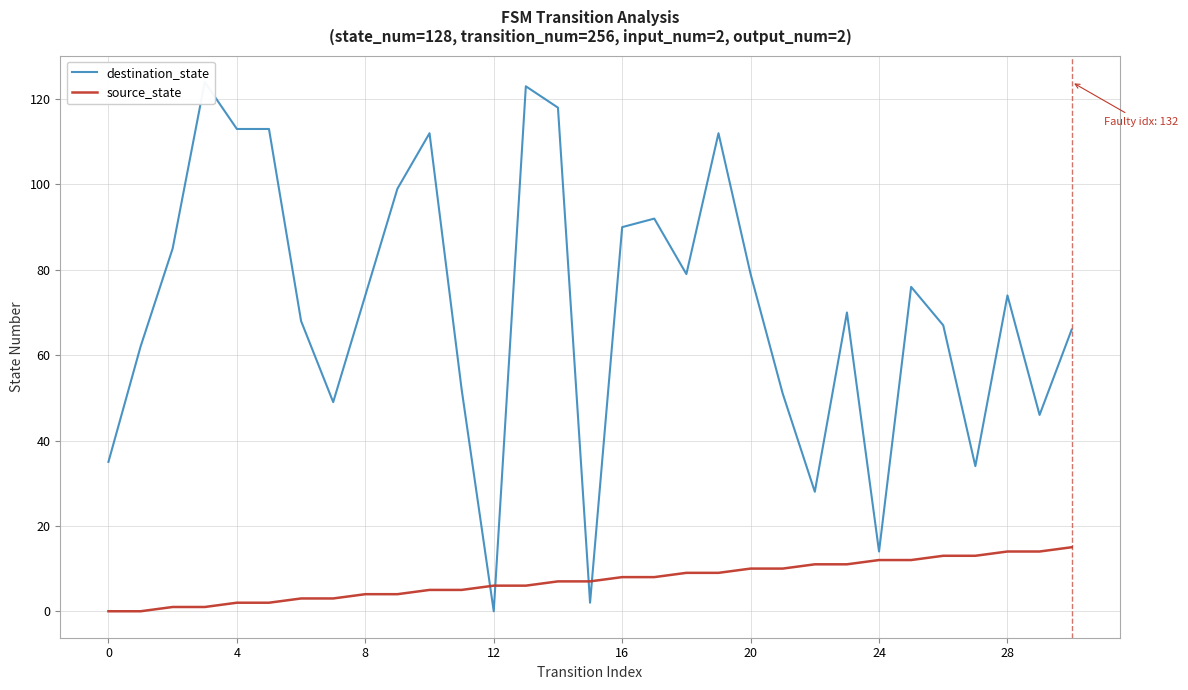

The value of source_state at 19 is 6. True or false?

False